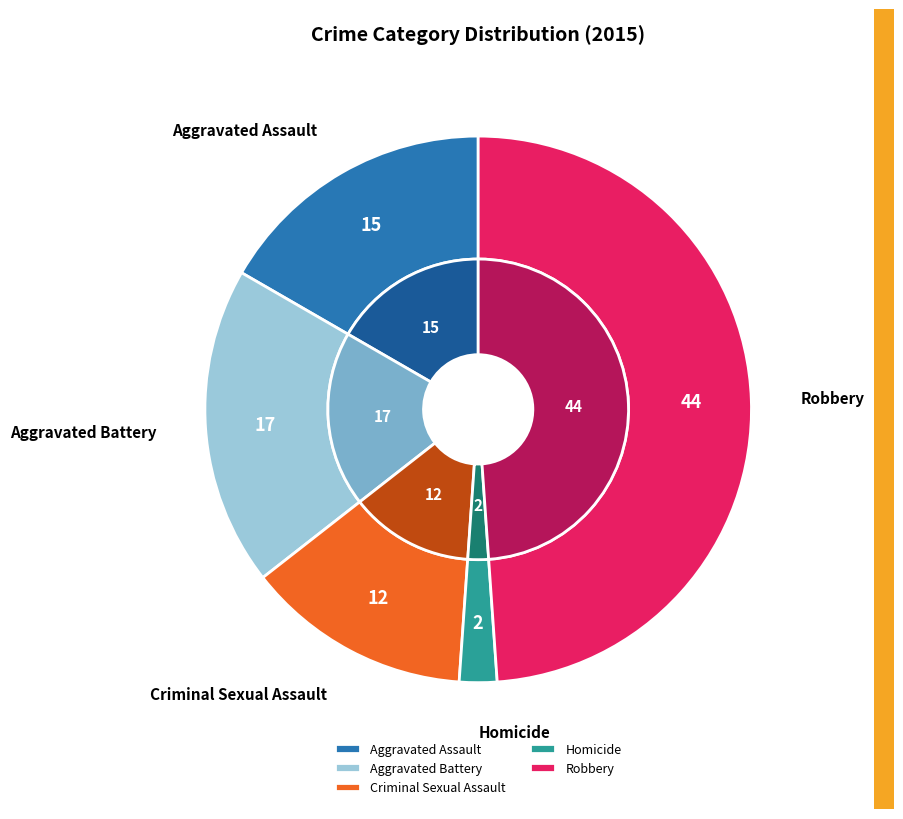

What percentage is the Robbery slice, to the nearest percent?

49%